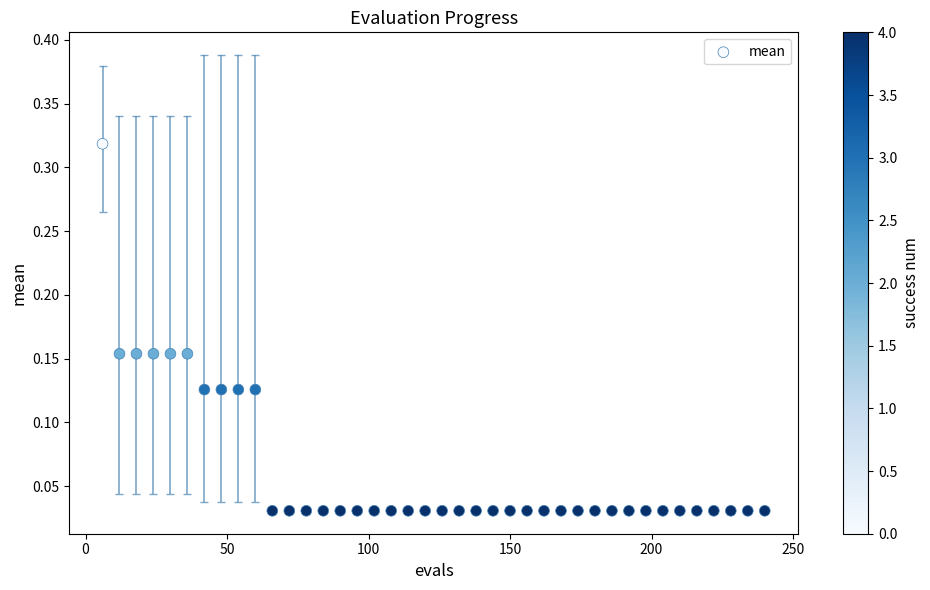

What is the range of X values (max minus min)?

234.0